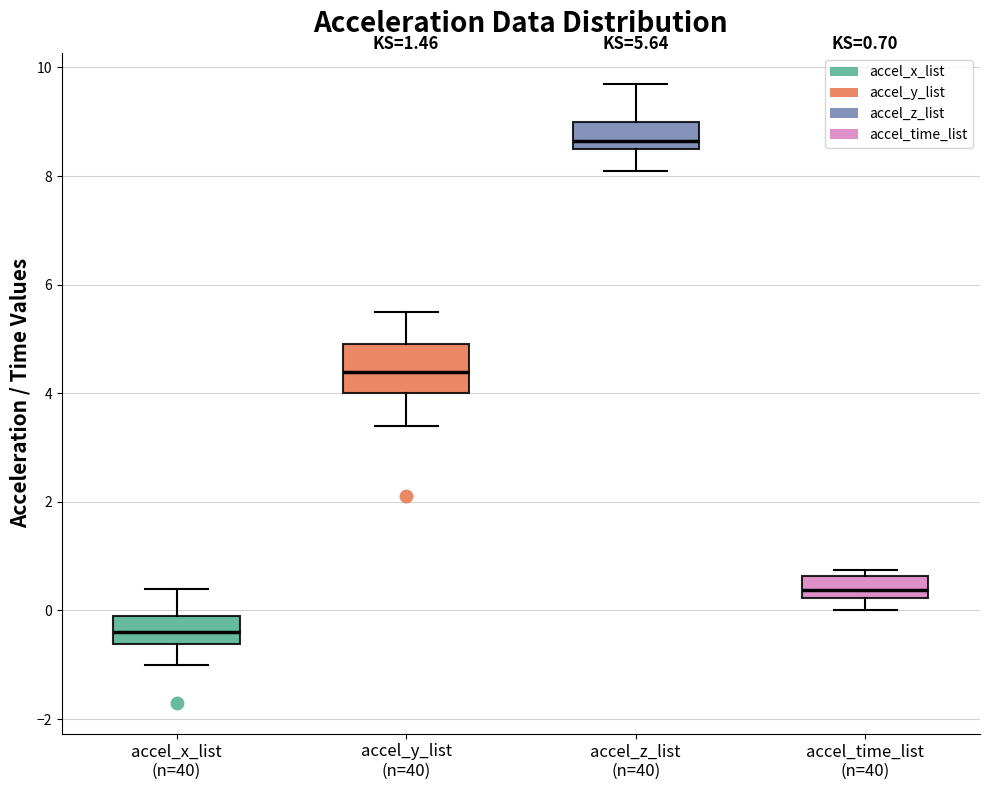

Comparing the boxes themselves (not the whiskers), which one is the tallest?

accel_y_list (n=40)